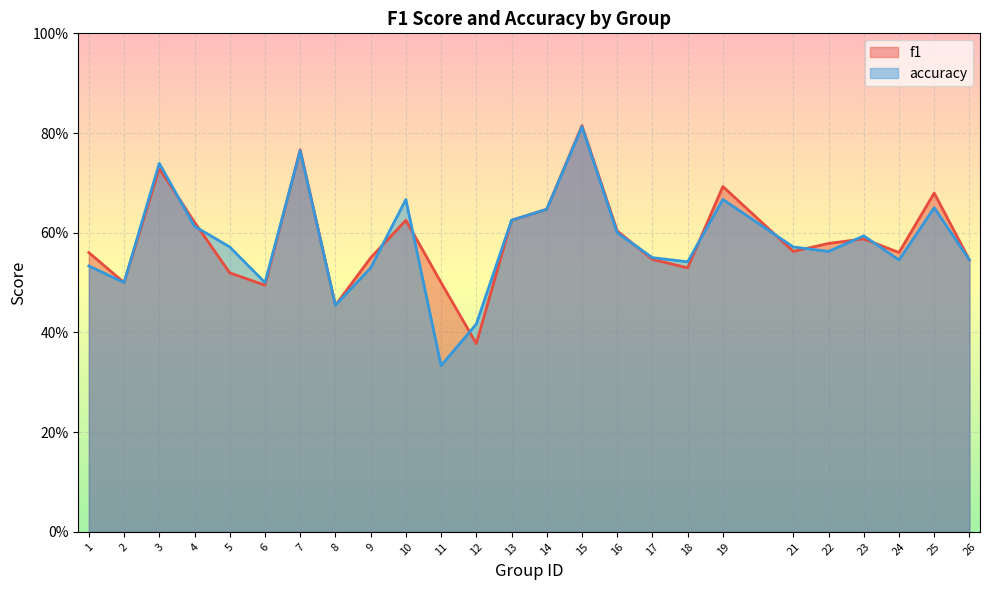

How many interior local peaks does the f1 series have?

7